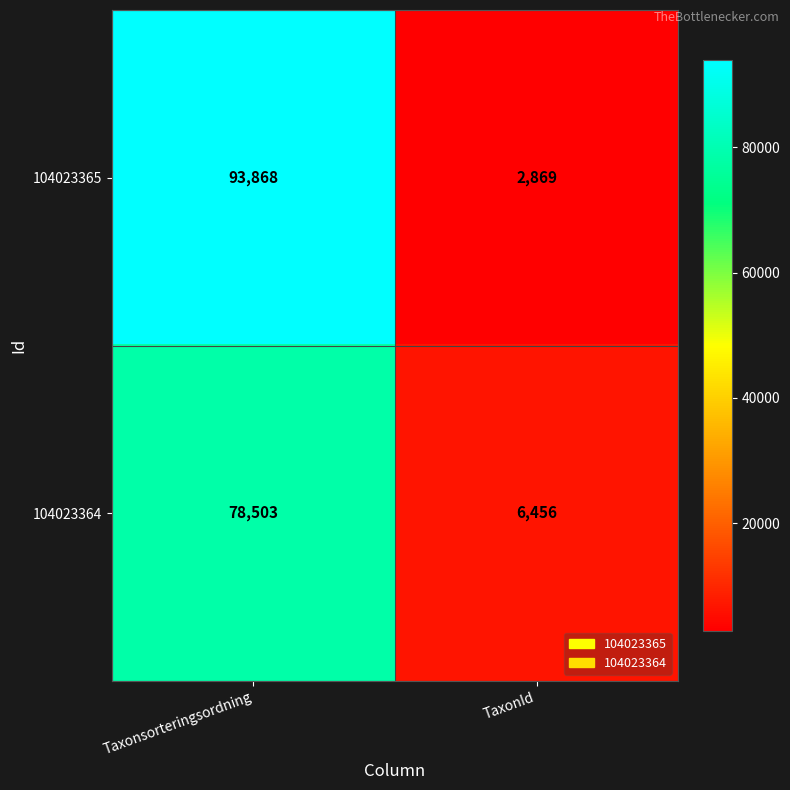

Between Taxonsorteringsordning and TaxonId, which series saw the biggest shift?

104023365